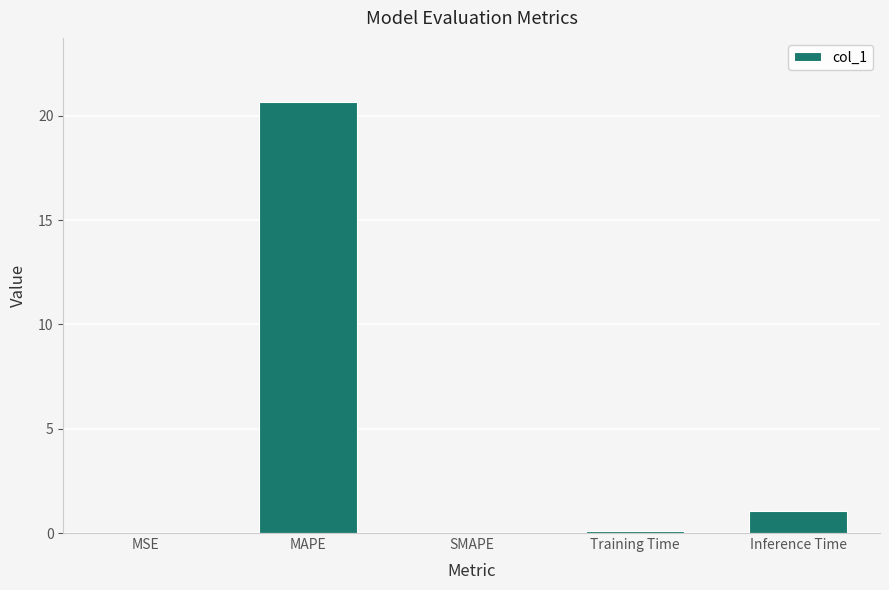

Which category has the highest value across all series?

MAPE